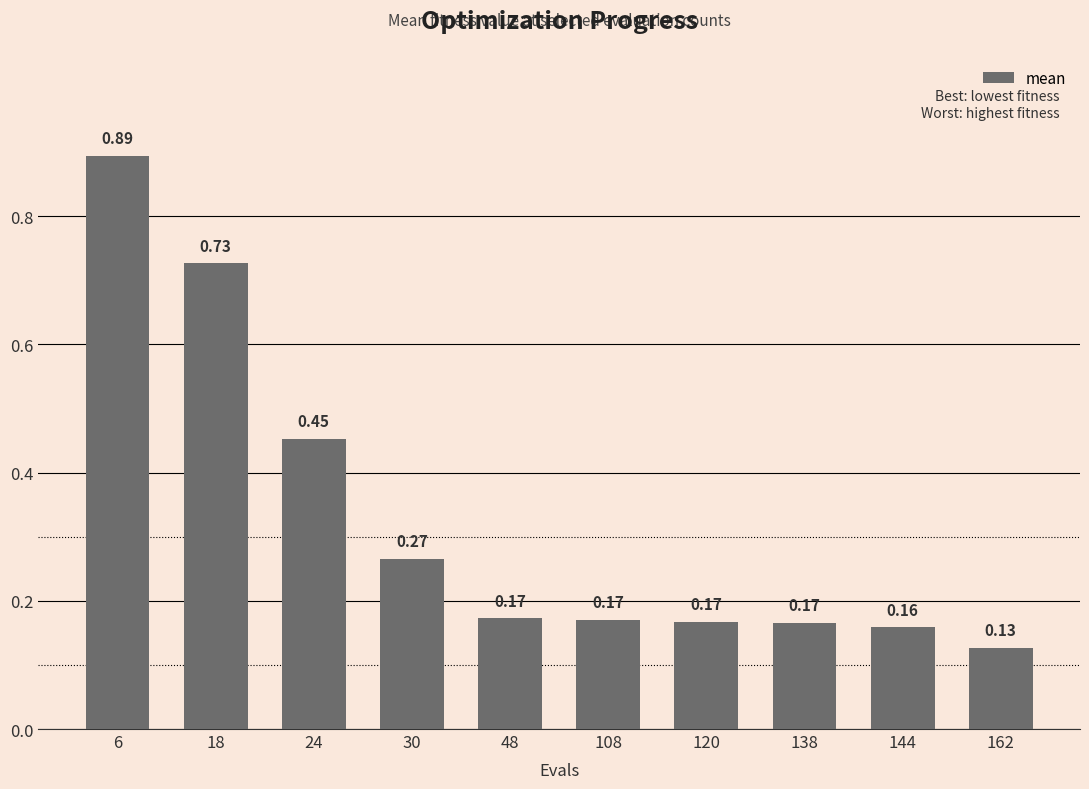

What is the sum of the values at 24 and 138?

0.6